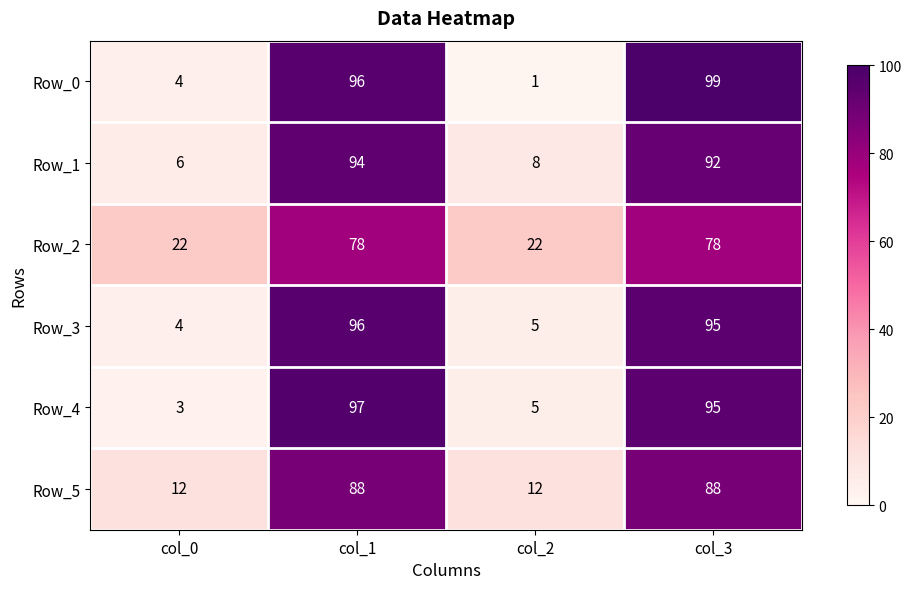

What is the spread (max minus min) of values at col_0?

19